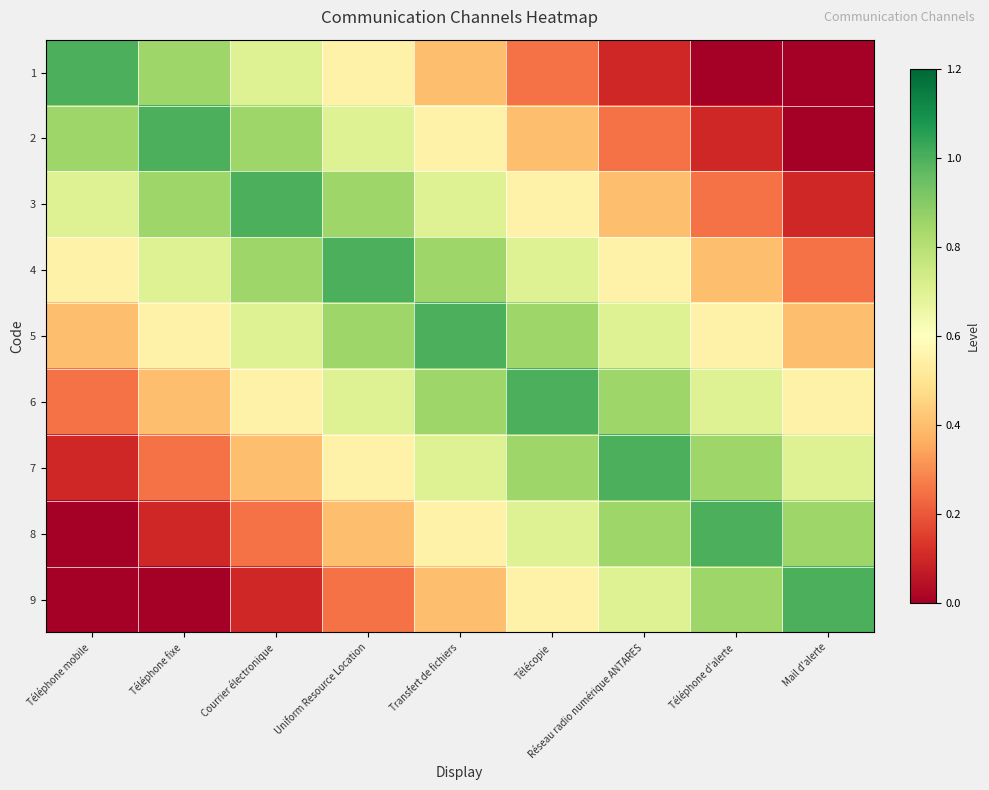

How many distinct data groups are displayed?

9